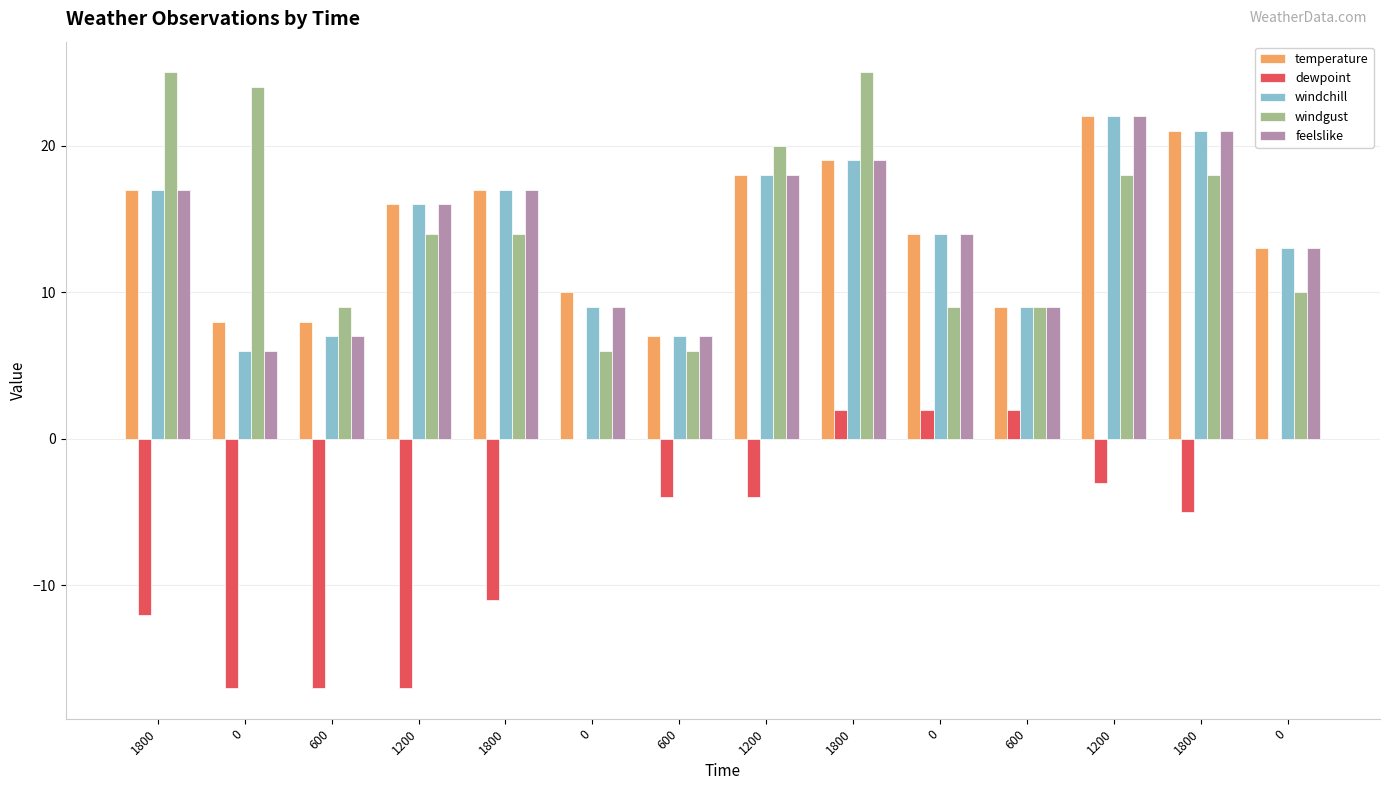

Which series has the largest total across all categories?

windgust